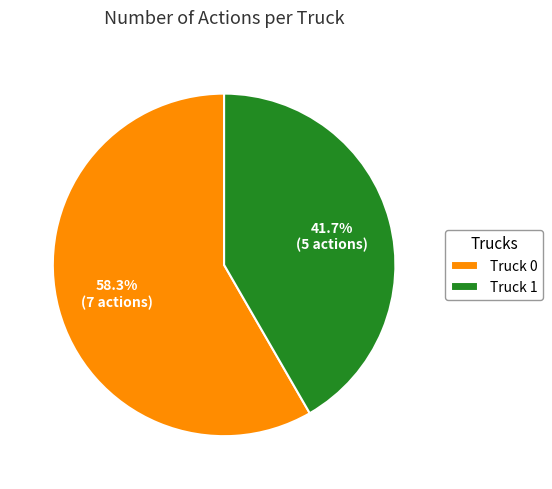

Rank the categories by value from highest to lowest.

Truck 0, Truck 1